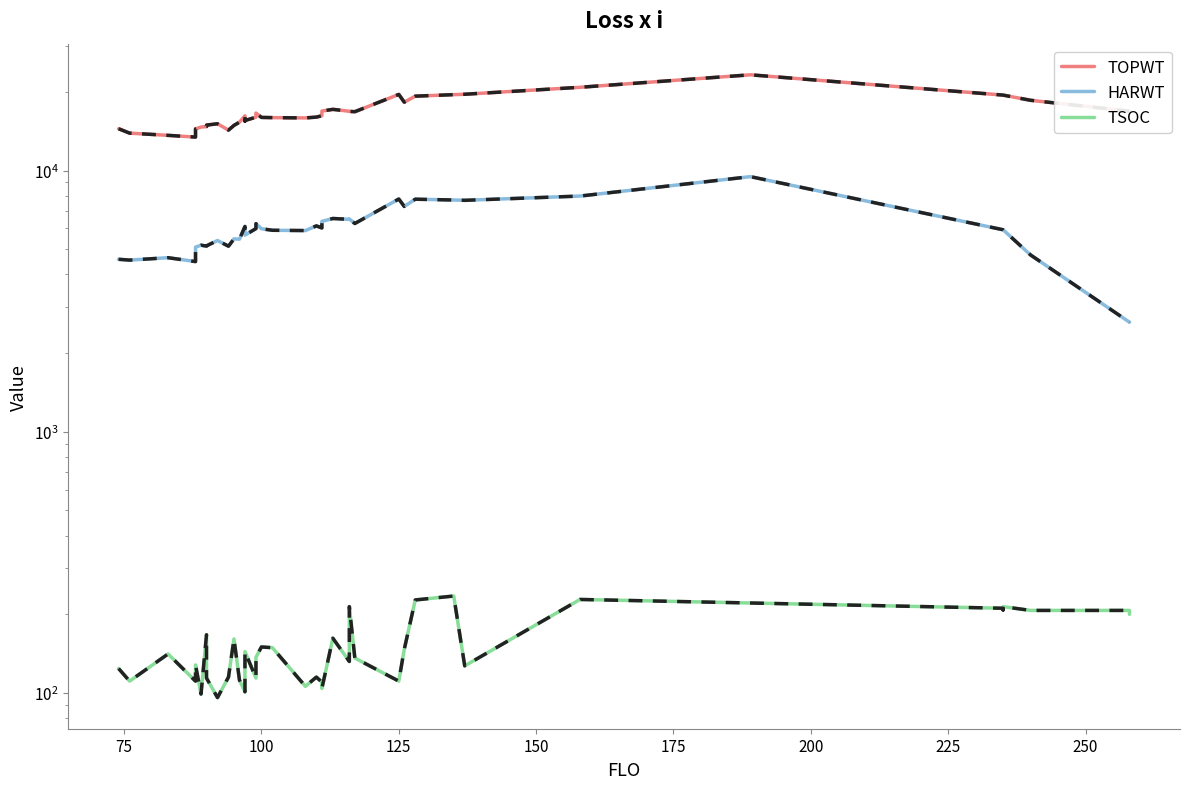

True or false: TSOC and HARWT intersect in this chart.

False